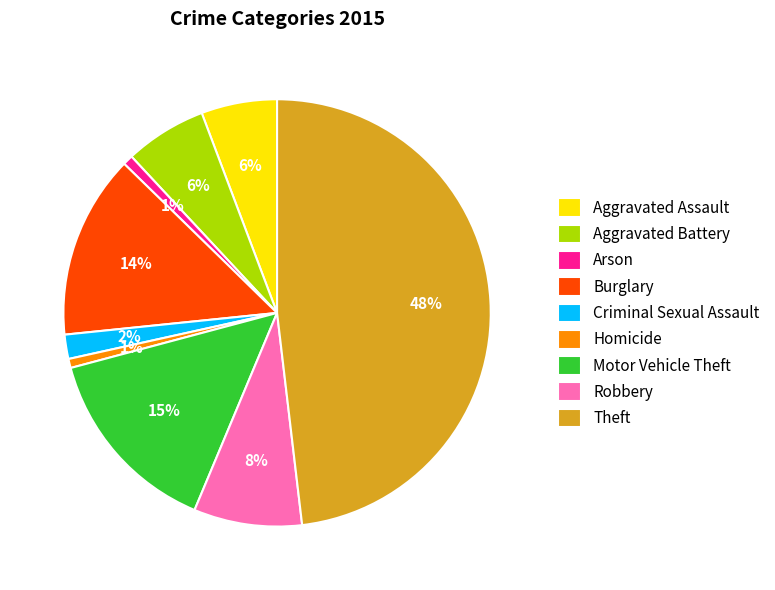

Combined, do Criminal Sexual Assault and Arson account for over 50%?

No